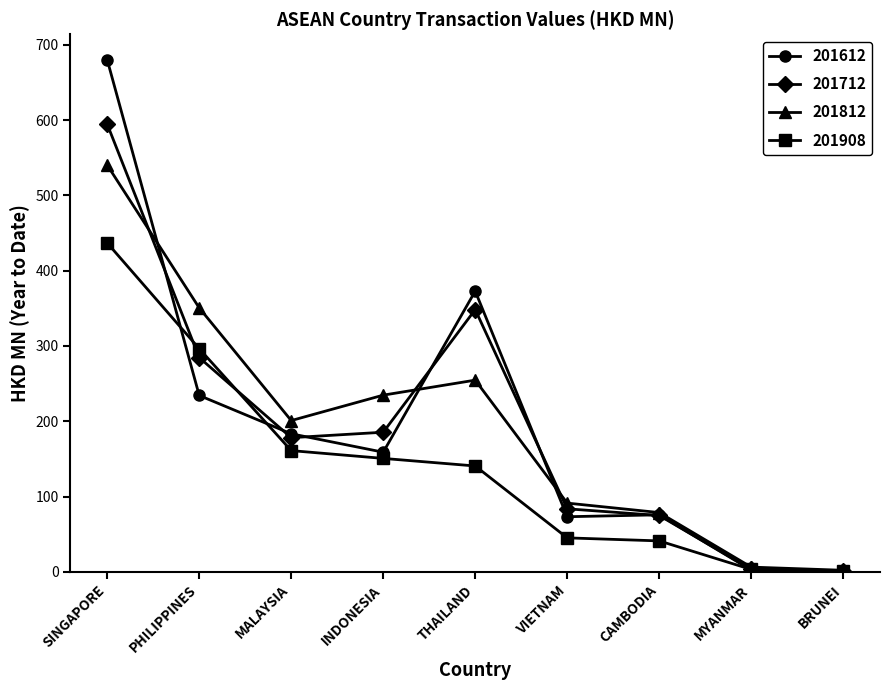

Where do 201812 and 201712 first cross each other?

SINGAPORE and PHILIPPINES